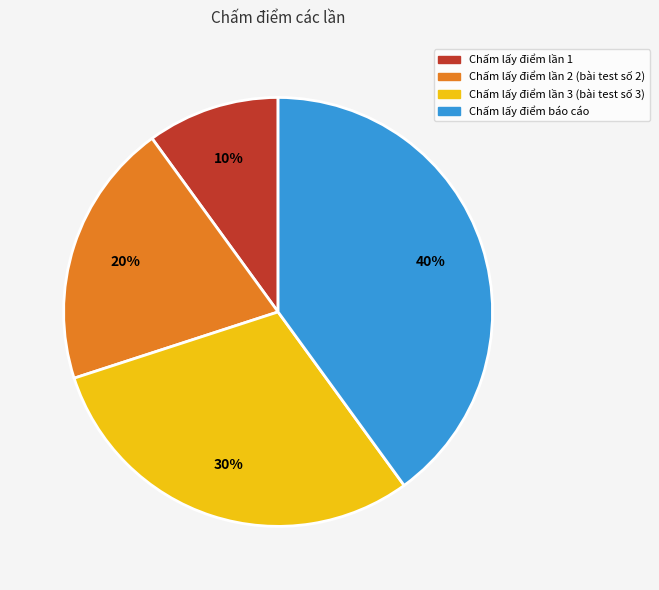

Count the number of slices in the pie.

4